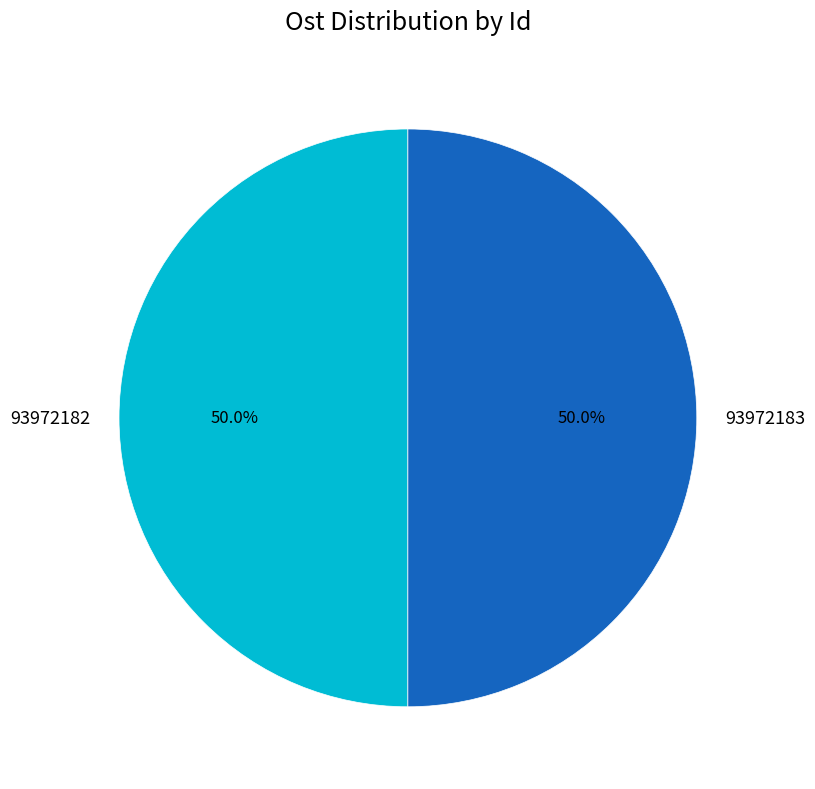

Combined, do 93972183 and 93972182 account for over 50%?

Yes